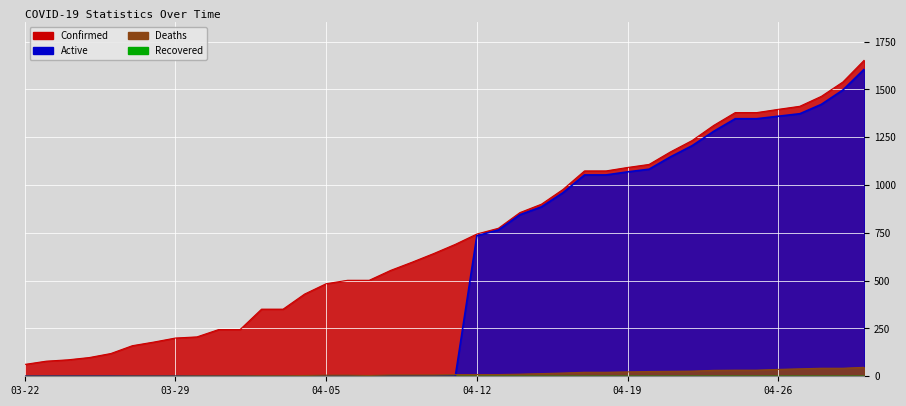

How many values in Deaths are above zero?

35